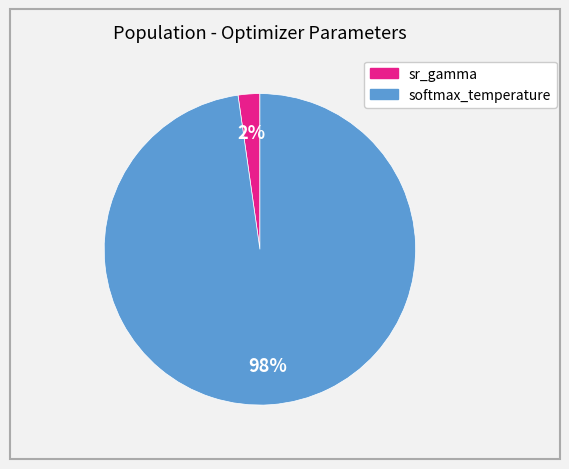

To the nearest percent, what portion does softmax_temperature represent?

98%